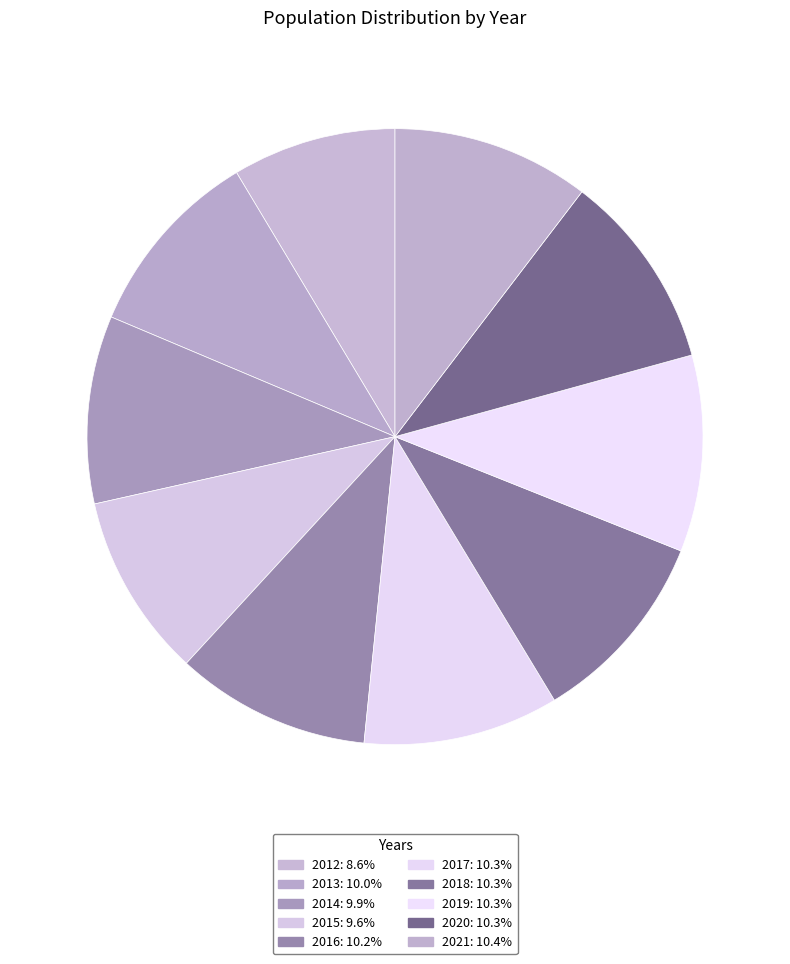

Which category has the smallest portion of the pie?

2012